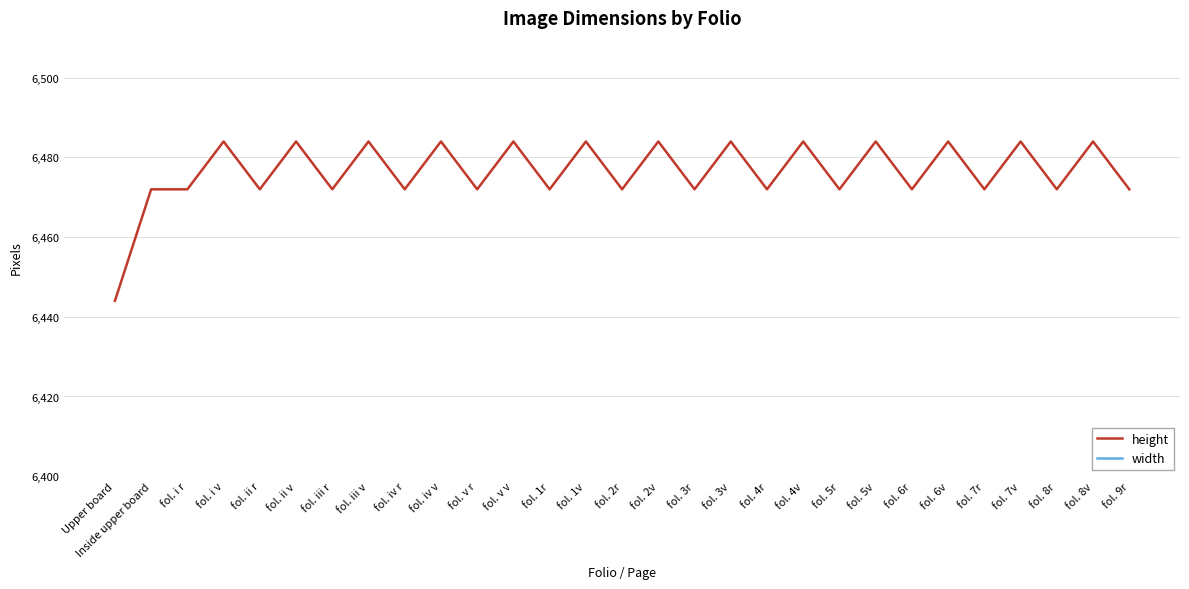

What is the spread (max minus min) of values at fol. ii v?

1092